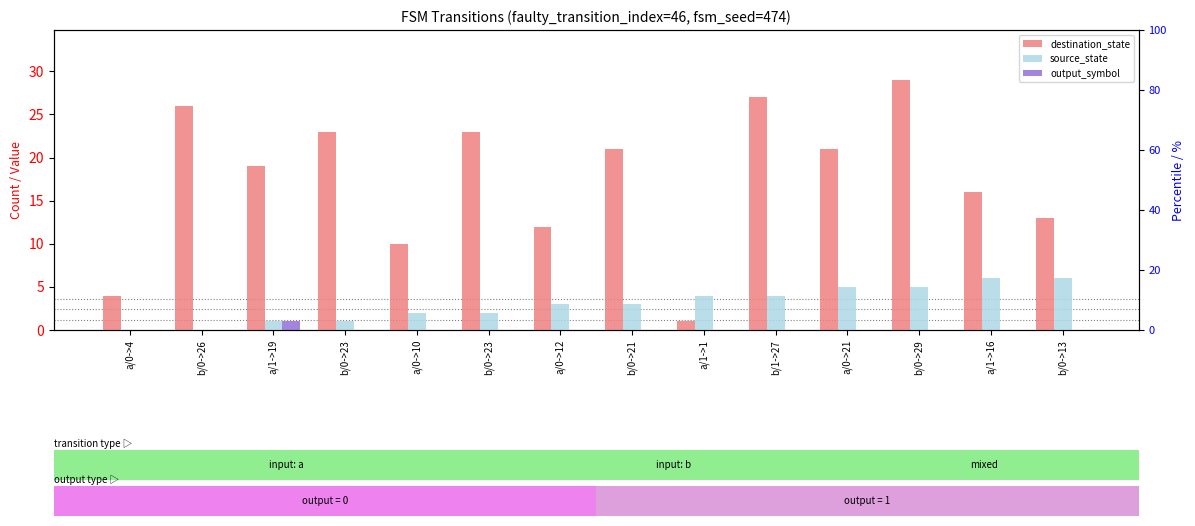

What is the sum of all output_symbol values?

1